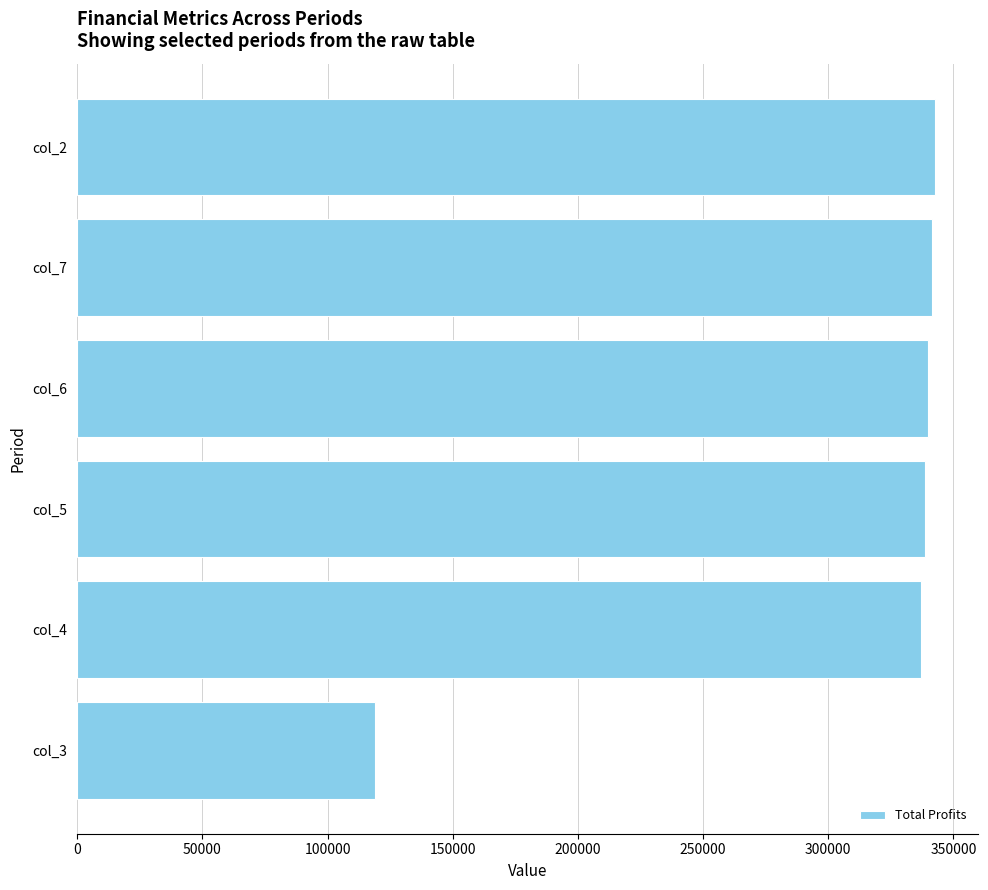

Is it true that the value at col_3 is 25579.5?

False